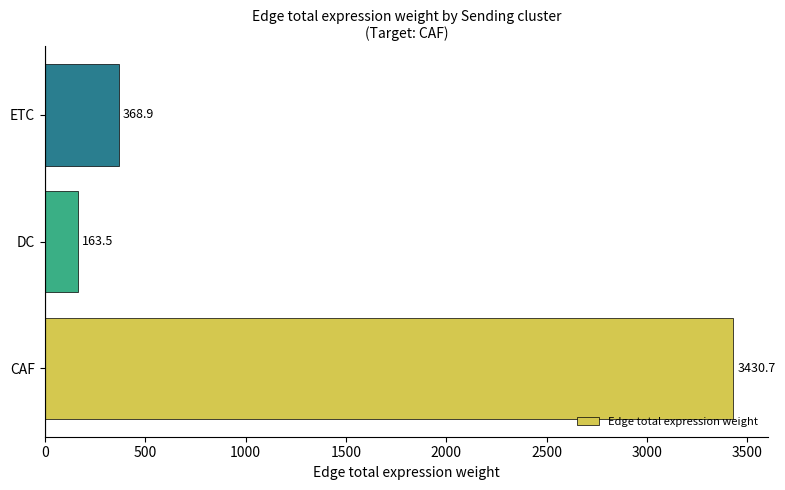

Is it true that the value at ETC is 557.1?

False